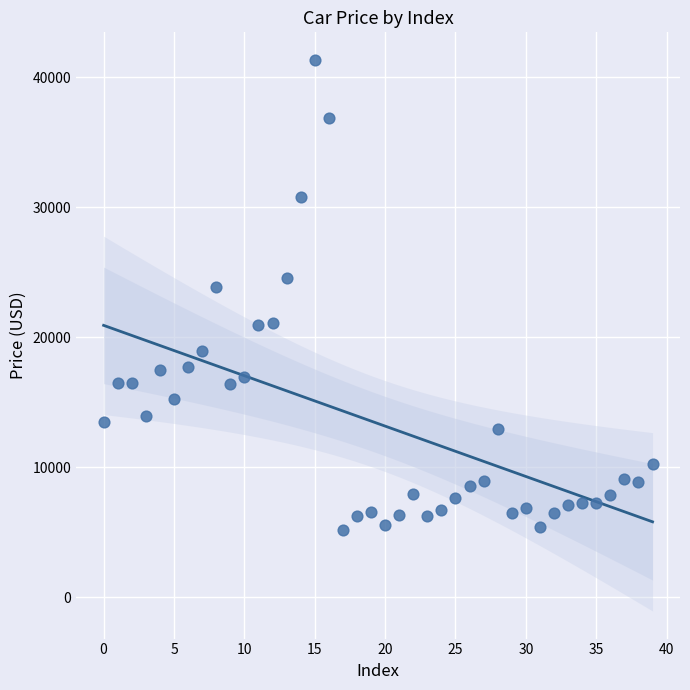

What Y value in the scatter plot is closest to 23233?

23875